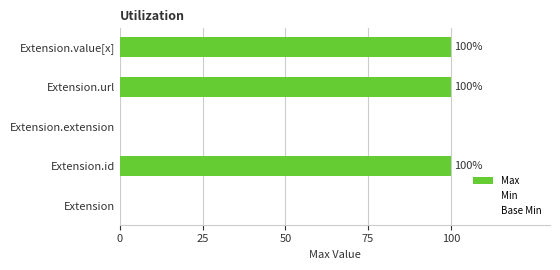

Reading bottom to top, transcribe all the data shown in this chart.

Extension=0	Extension.id=100	Extension.extension=0	Extension.url=100	Extension.value[x]=100